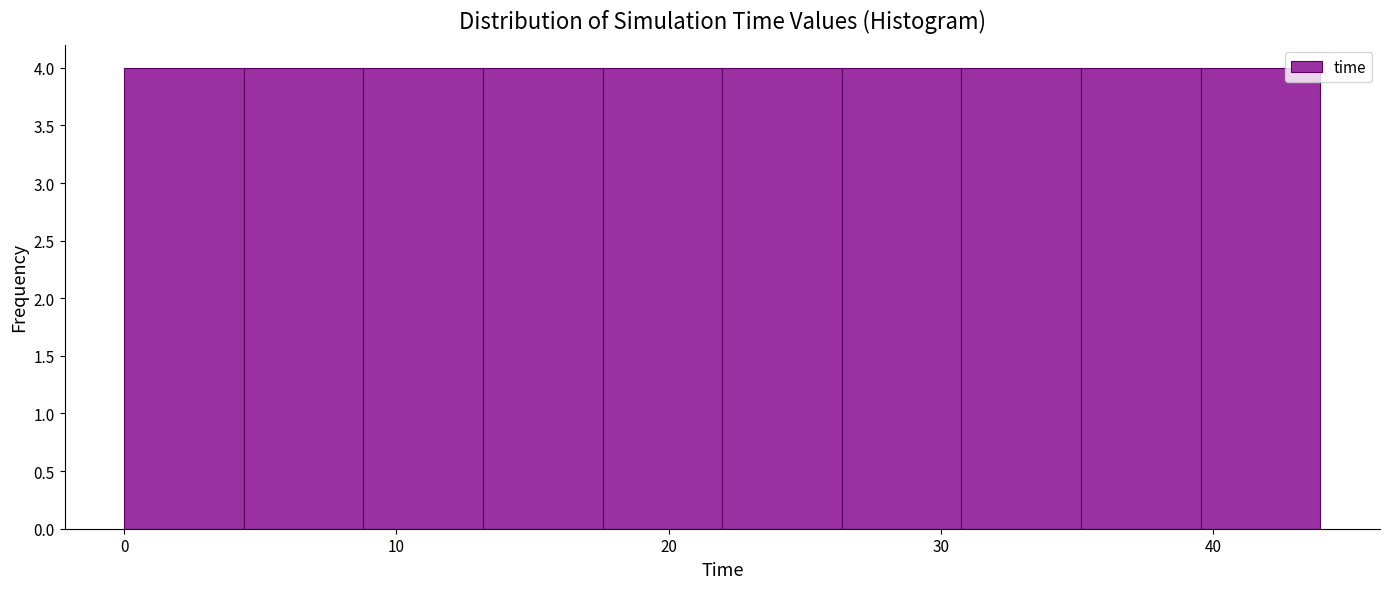

What is the height of the bar covering 4 to 9 on the x-axis? Neither the bar edges nor the heights are printed on the chart, so give them approximately, as read against the axes.

4